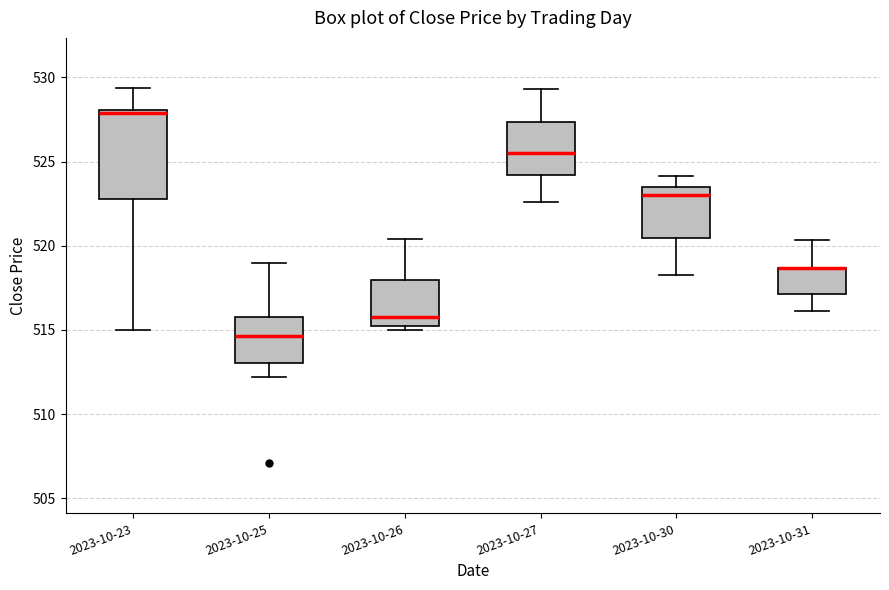

Reading left to right, transcribe this box plot: for each box, give where its median line is, the range the box spans, and where its two whiskers end, as read against the y-axis. The values are not printed on the chart, so give them approximately, as read against the axis.

2023-10-23: median 528.0, box 523.0 to 528.0, whiskers 515.0 to 529.5
2023-10-25: median 514.5, box 513.0 to 516.0, whiskers 512.0 to 519.0
2023-10-26: median 516.0, box 515.5 to 518.0, whiskers 515.0 to 520.5
2023-10-27: median 525.5, box 524.0 to 527.5, whiskers 522.5 to 529.5
2023-10-30: median 523.0, box 520.5 to 523.5, whiskers 518.5 to 524.0
2023-10-31: median 518.5 (drawn on the box's upper edge), box 517.0 to 518.5, whiskers 516.0 to 520.5